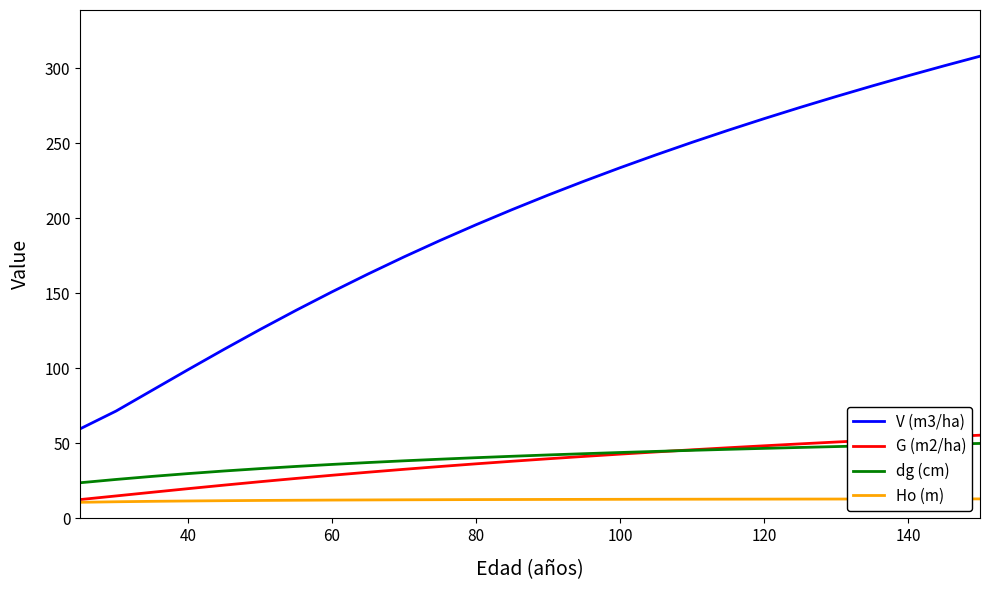

What is the smallest value displayed?

10.7